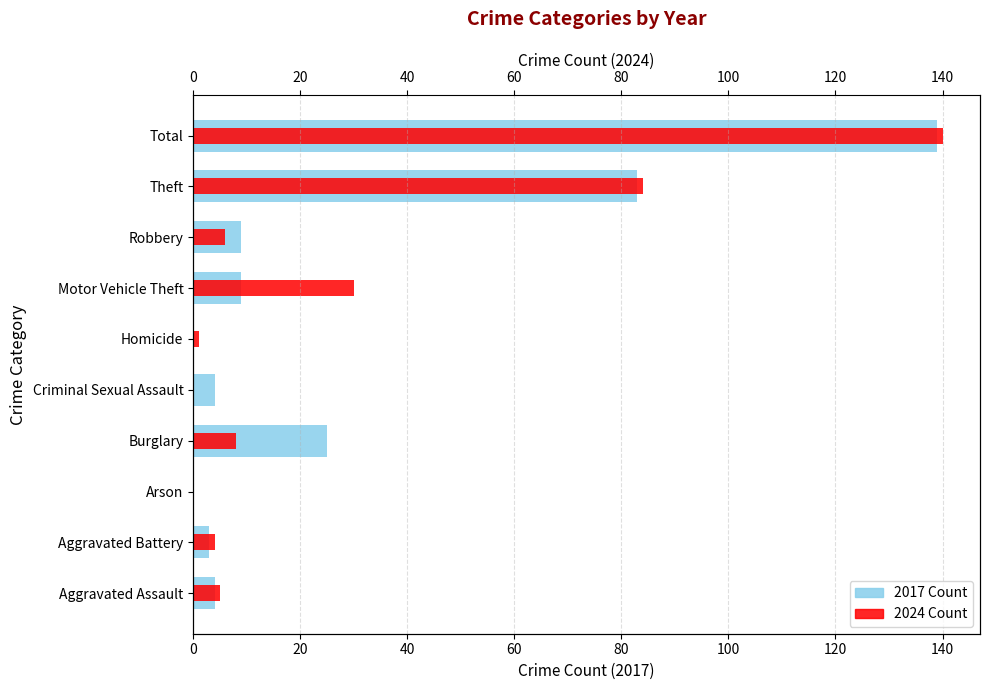

True or false: 2017 has a value of 4 at Criminal Sexual Assault.

True